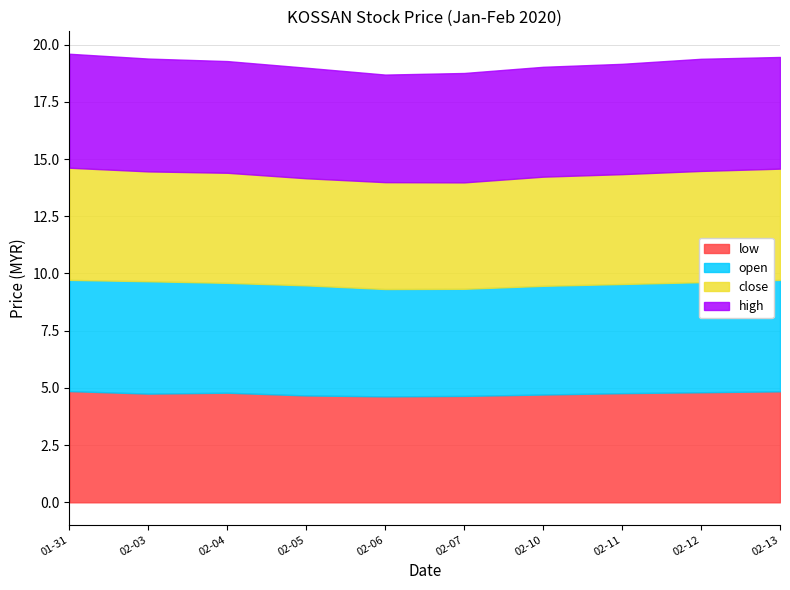

At which category does low reach its first local peak?

2020-02-04